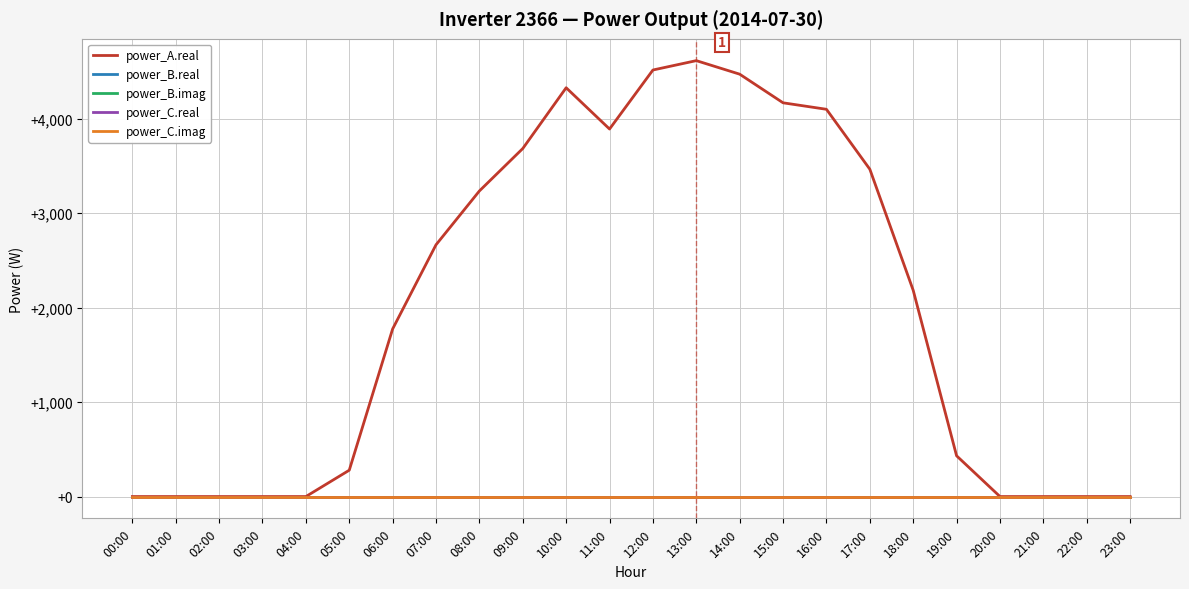

Rank the series at 22:00 from lowest to highest value.

power_A.real, power_B.real, power_B.imag, power_C.real, power_C.imag